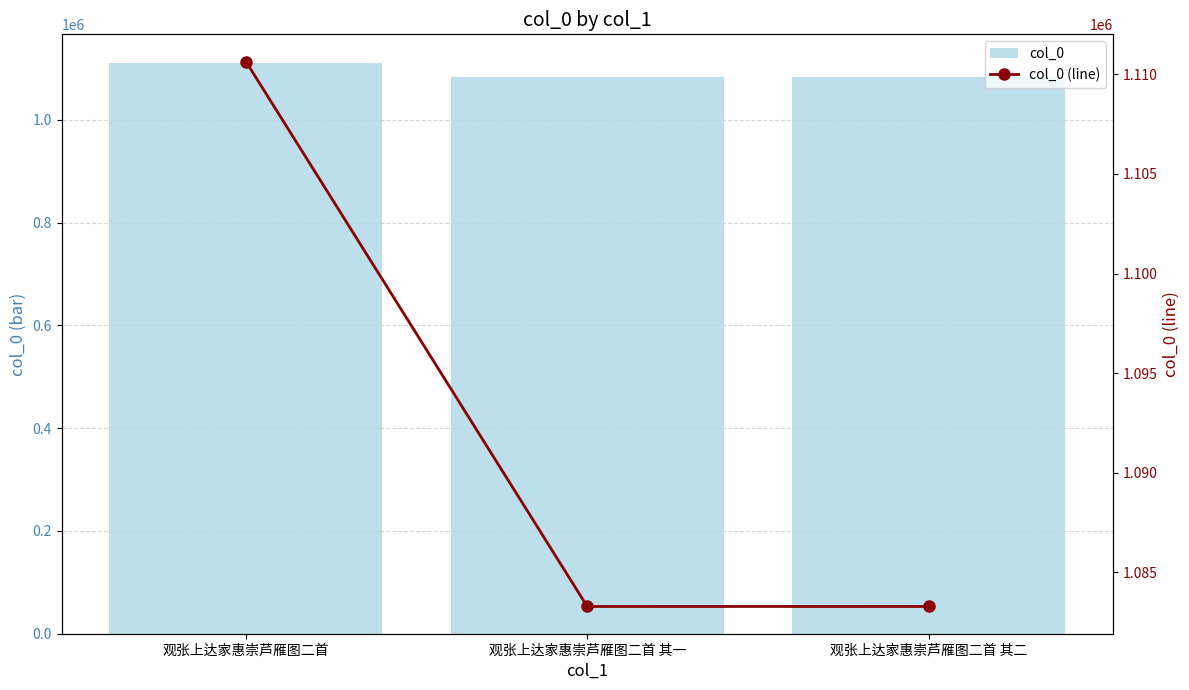

The value of col_0 at 观张上达家惠崇芦雁图二首 is 735981. True or false?

False